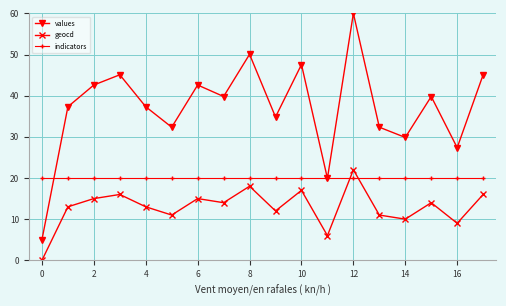

Which series has the largest range (max minus min)?

values